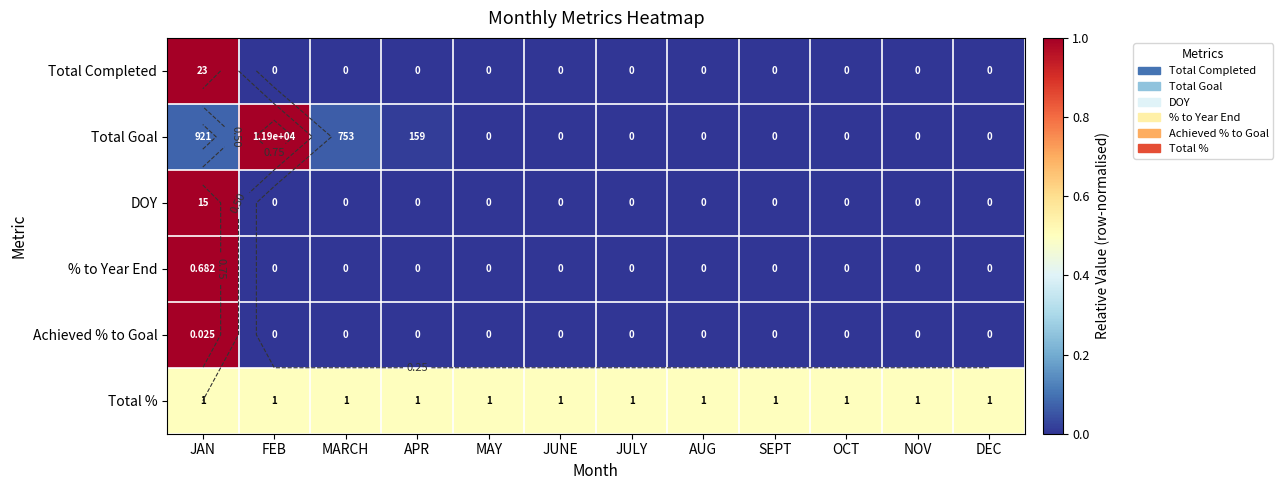

The value of % to Year End at NOV is -0.4. True or false?

False